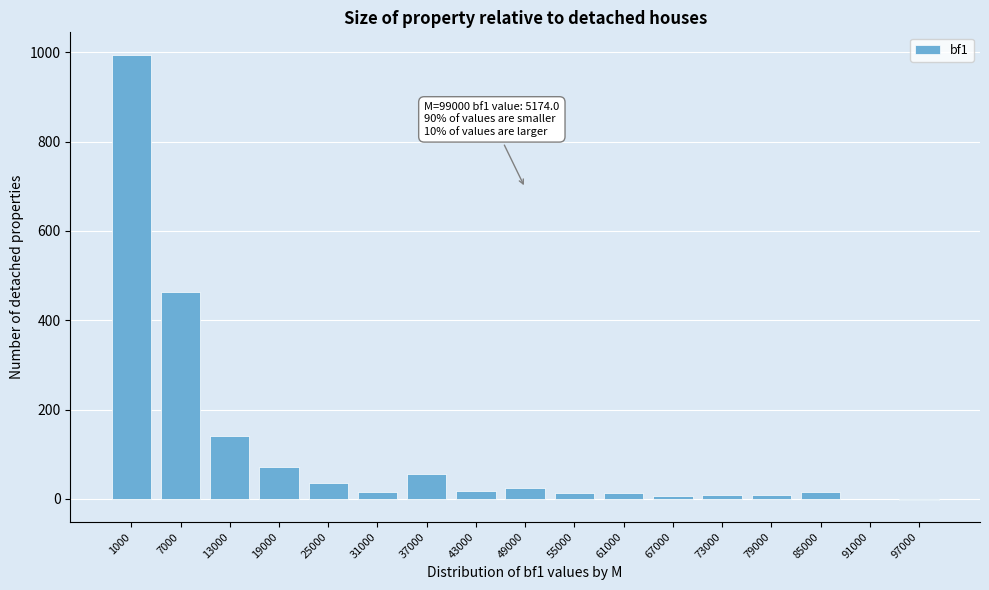

What is the greatest value displayed?

995.2